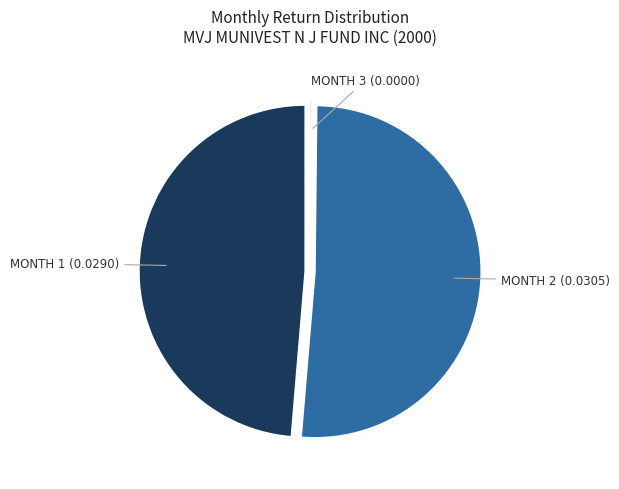

Does any single category account for the majority?

Yes